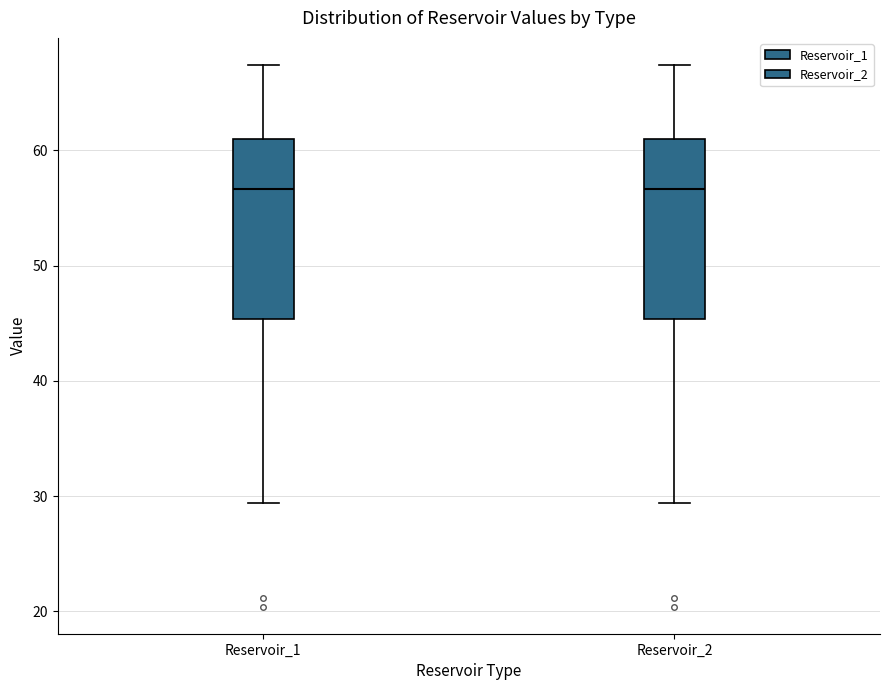

Where is the upper edge of the box for Reservoir_2 on the y-axis? The values are not printed on the chart, so give them approximately, as read against the axis.

61